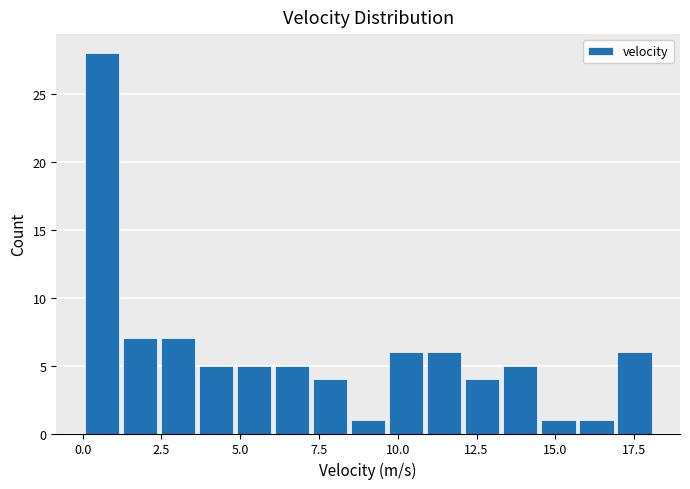

Around what value on the x-axis is the tallest bar? Give the approximate position of its centre, as read against the axis.

0.5